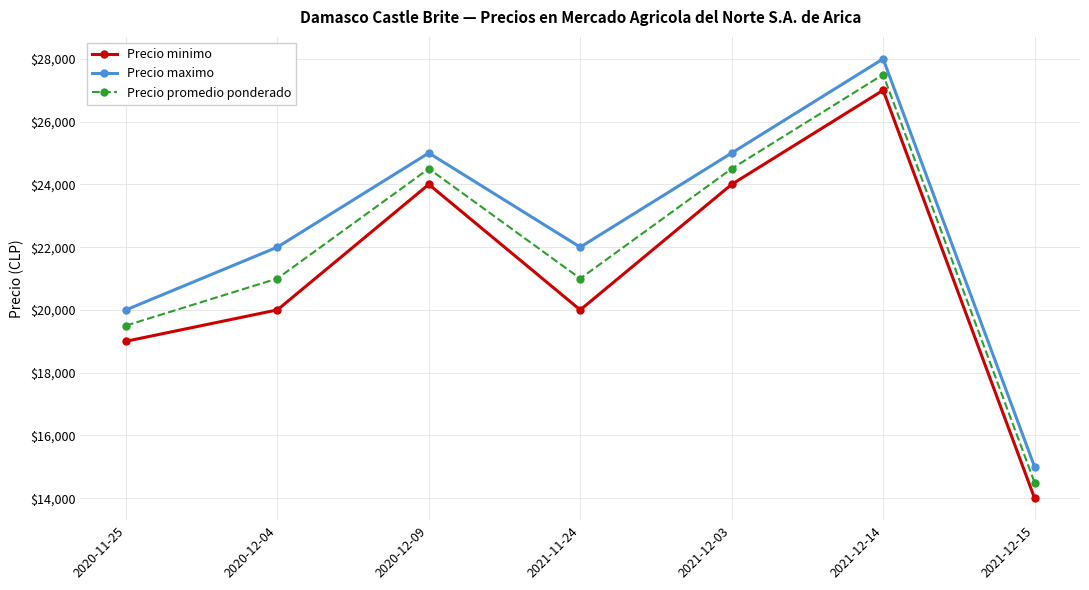

How many interior local valleys does the Precio promedio ponderado series have?

1